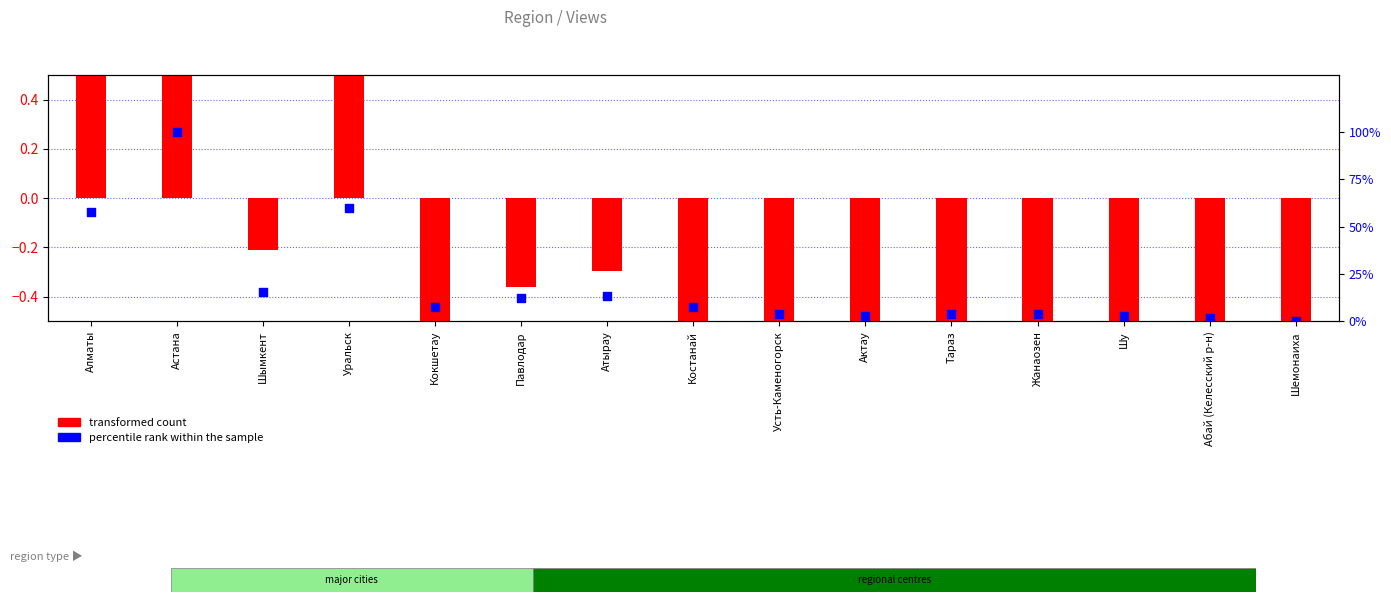

Which series has the largest total across all categories?

percentile rank within the sample